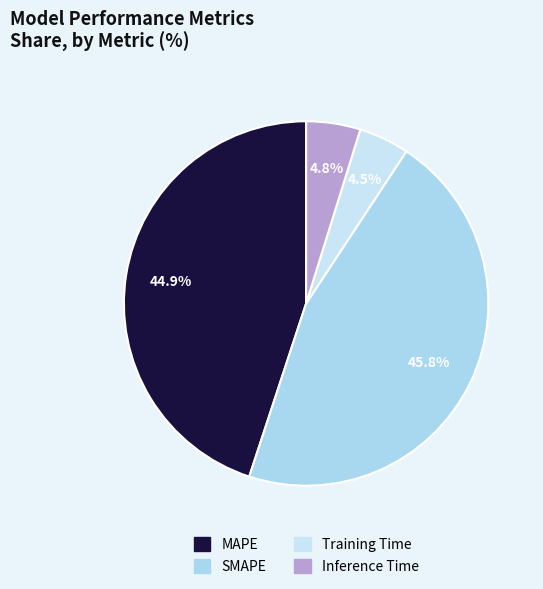

True or false: MAPE accounts for 45% of the total.

True